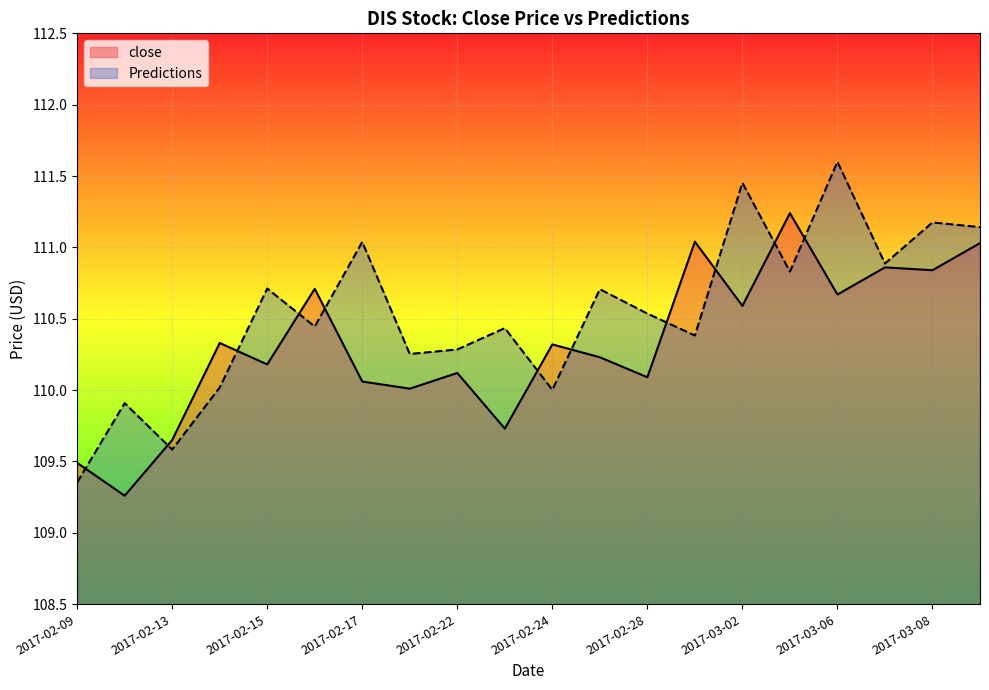

List the series in order of their overall mean, lowest first.

close, Predictions